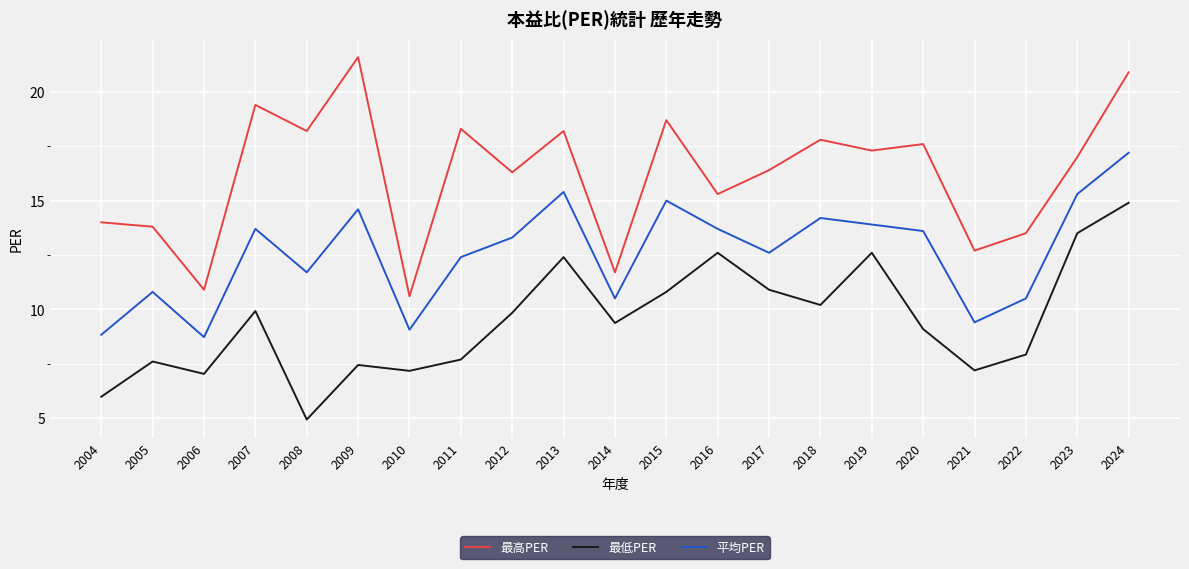

At how many categories does at least one series exceed 12?

18